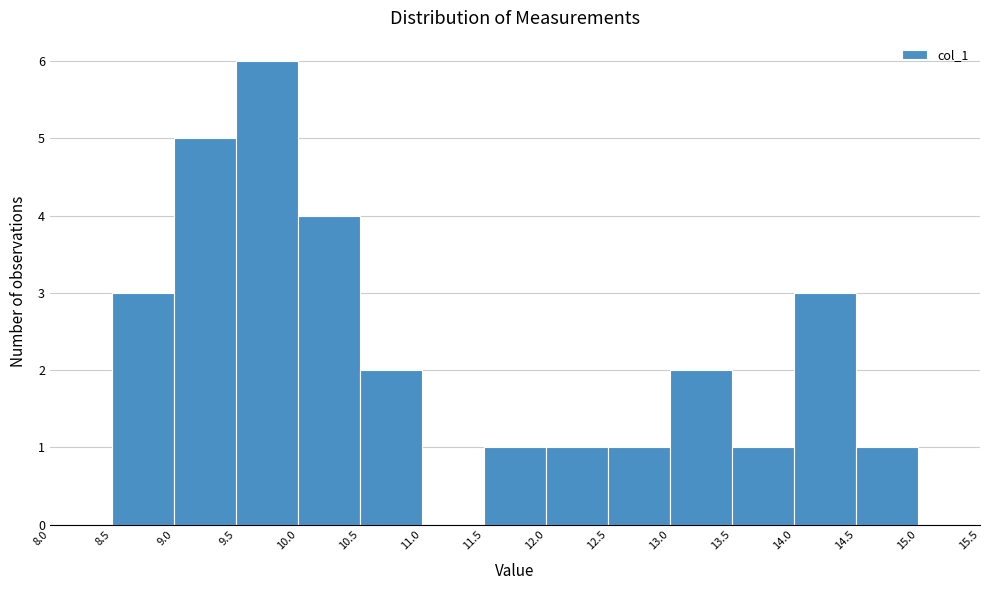

Reading left to right, transcribe this chart: for each bar, give the range it covers on the x-axis and its height. The values are not printed on the chart, so give them approximately, as read against the axis.

8.0 to 8.5: 0
8.5 to 9.0: 3
9.0 to 9.5: 5
9.5 to 10.0: 6
10.0 to 10.5: 4
10.5 to 11.0: 2
11.0 to 11.5: 0
11.5 to 12.0: 1
12.0 to 12.5: 1
12.5 to 13.0: 1
13.0 to 13.5: 2
13.5 to 14.0: 1
14.0 to 14.5: 3
14.5 to 15.0: 1
15.0 to 15.5: 0